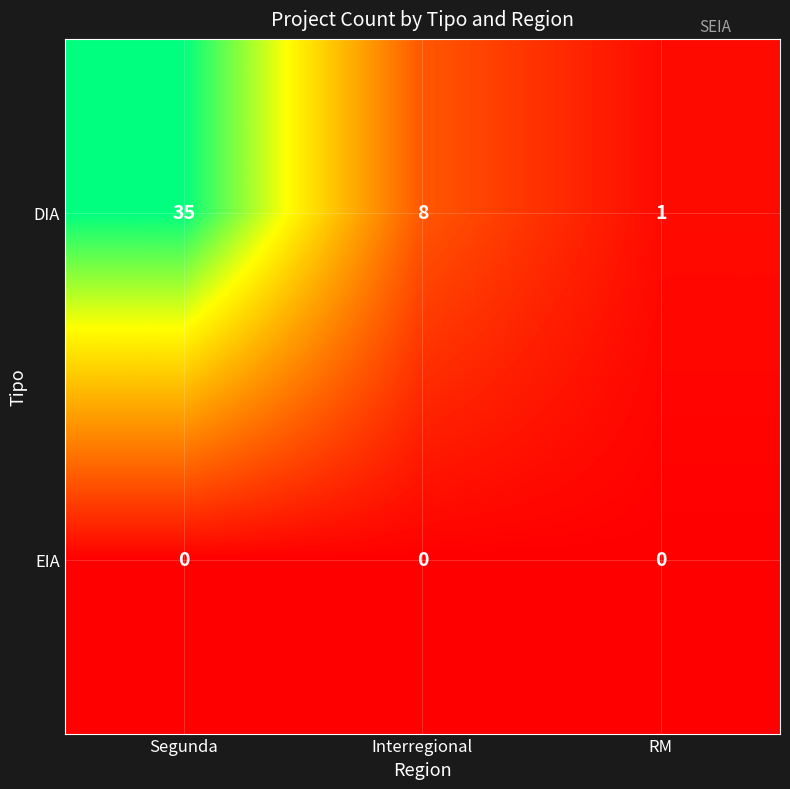

At Segunda, list the series in order from largest to smallest.

DIA, EIA